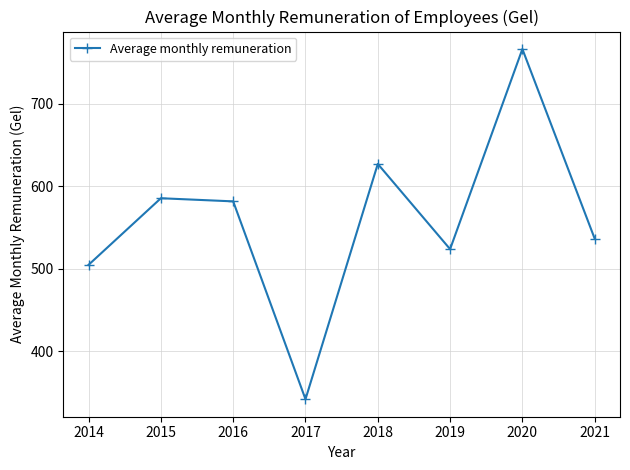

How many interior local valleys (lower than both neighbors) does the data have?

2